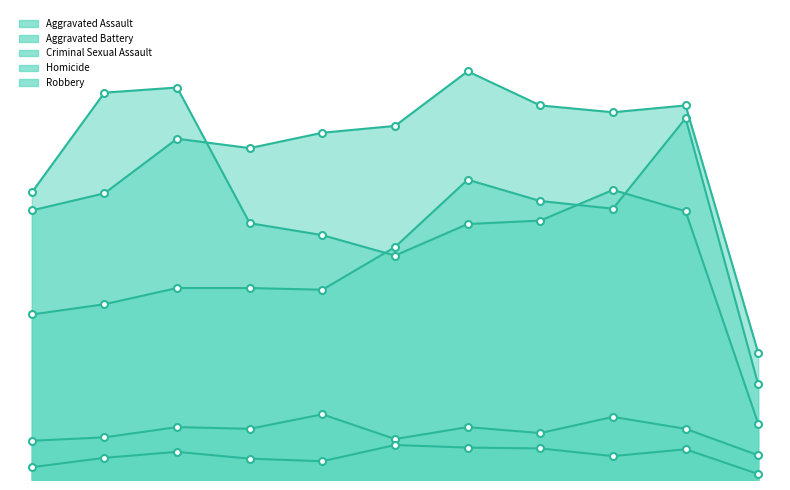

Does the chart have visible grid lines?

No